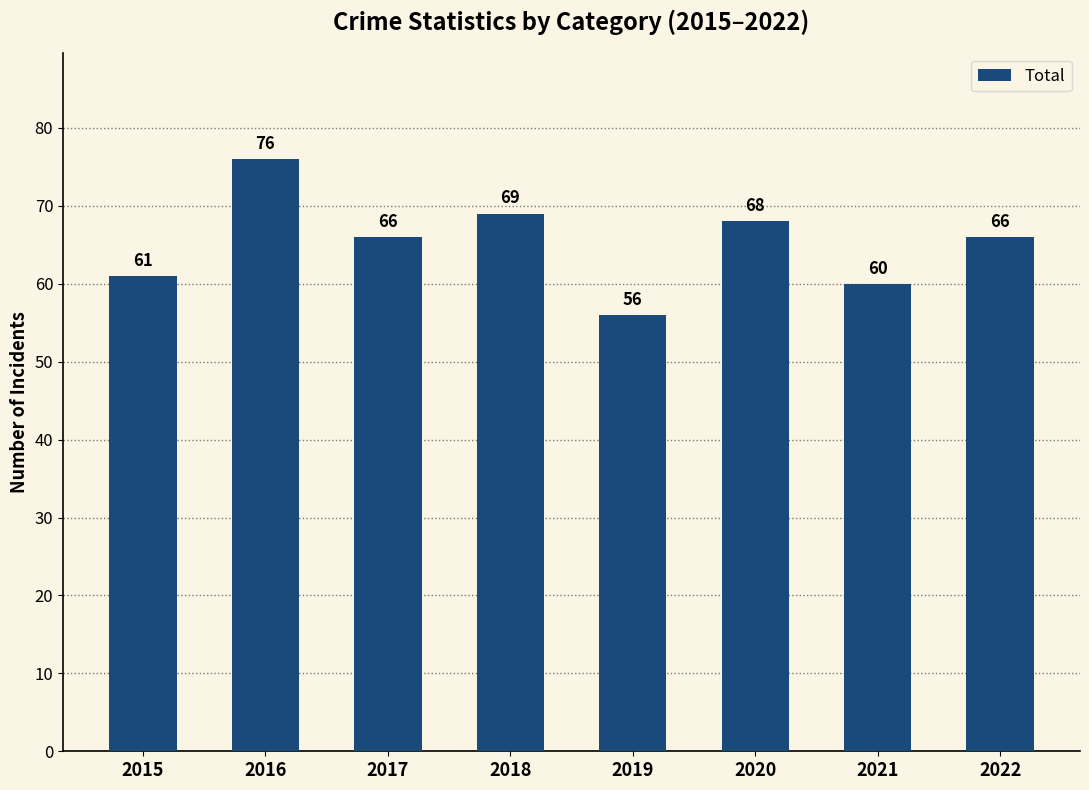

Count the number of data series in this chart.

1